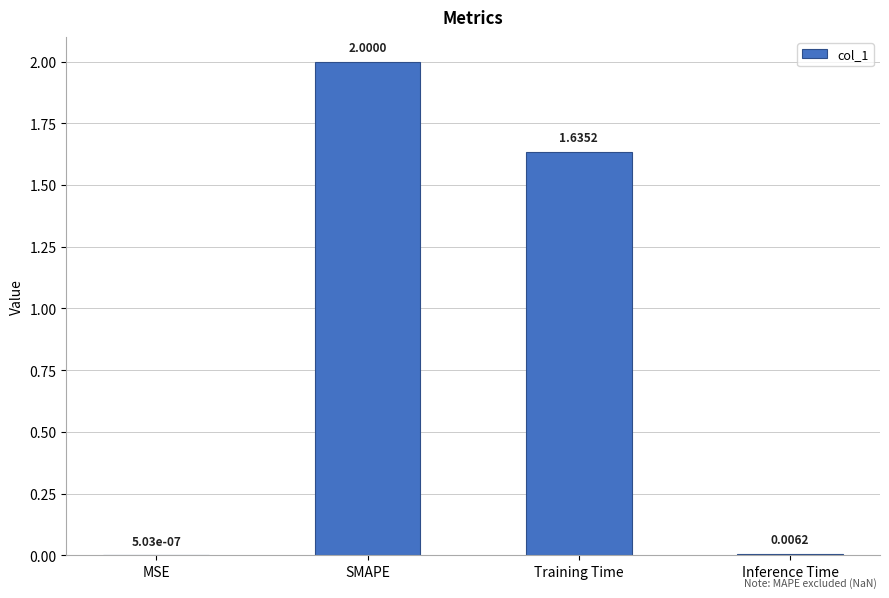

What is the change in value from Training Time to Inference Time?

-1.6